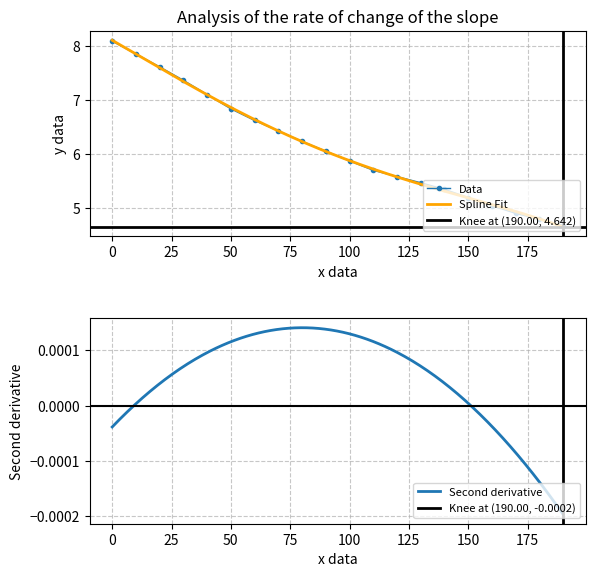

The value of Data at 0 is 8.1. True or false?

True